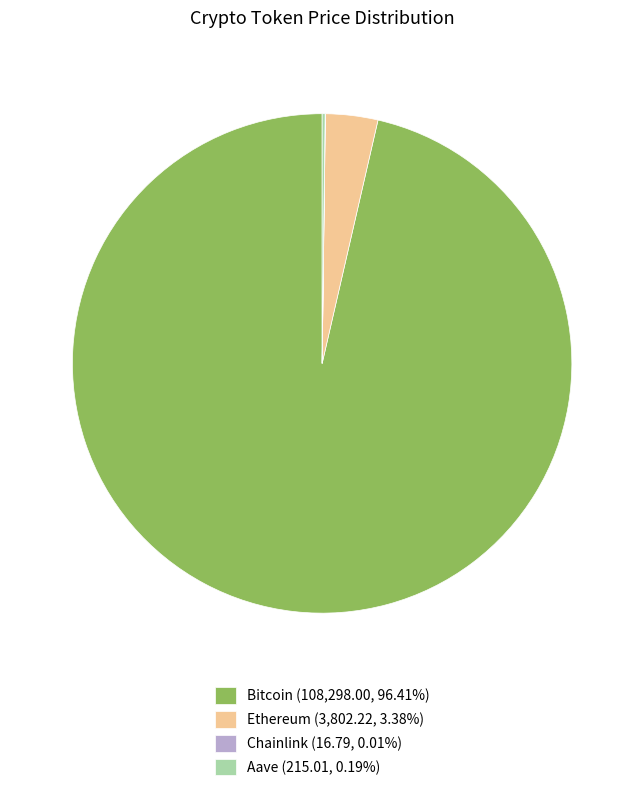

Which slice is the largest?

Bitcoin